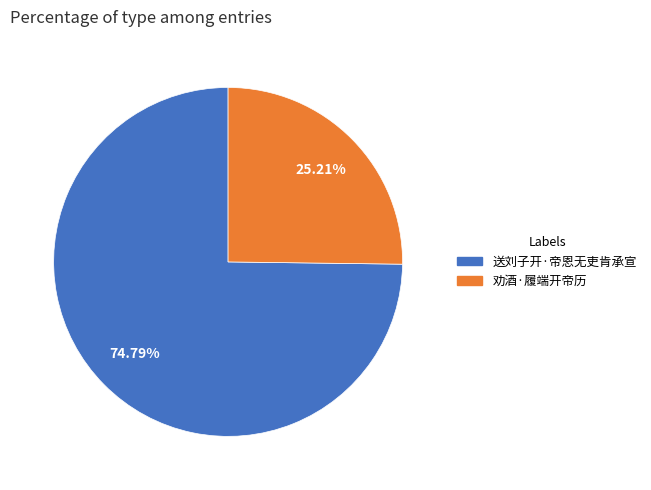

Which category has the biggest portion of the pie?

送刘子开·帝恩无吏肯承宣